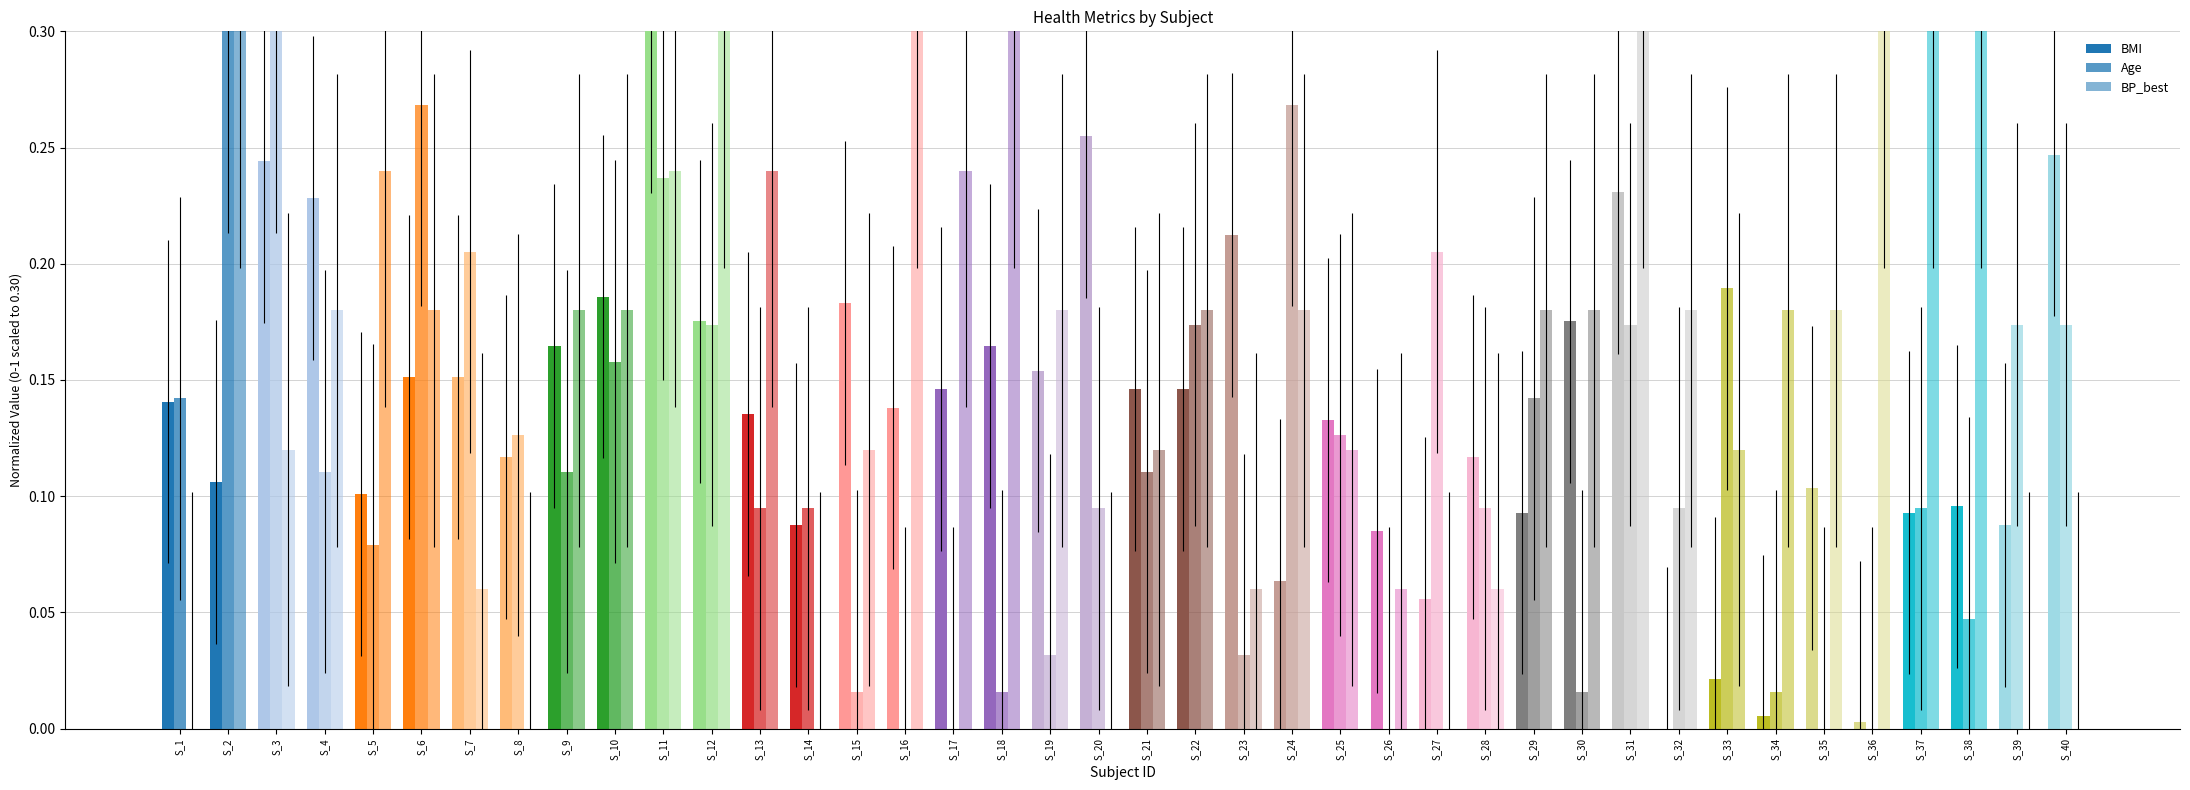

Count the number of data series in this chart.

3